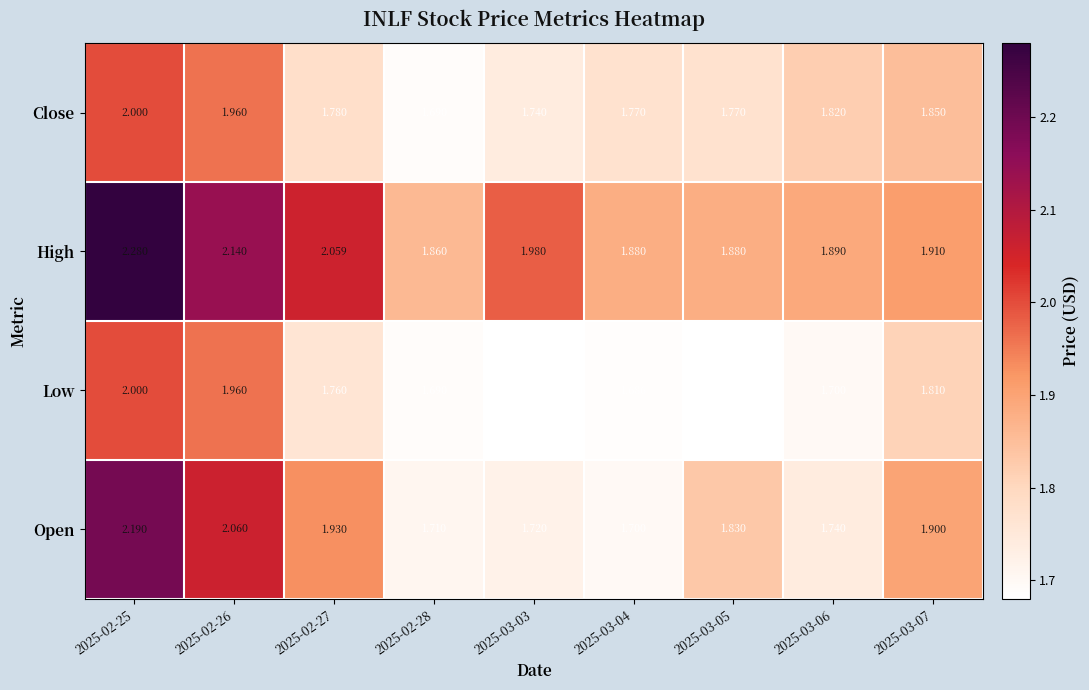

At 2025-02-27, list the series in order from smallest to largest.

Low, Close, Open, High